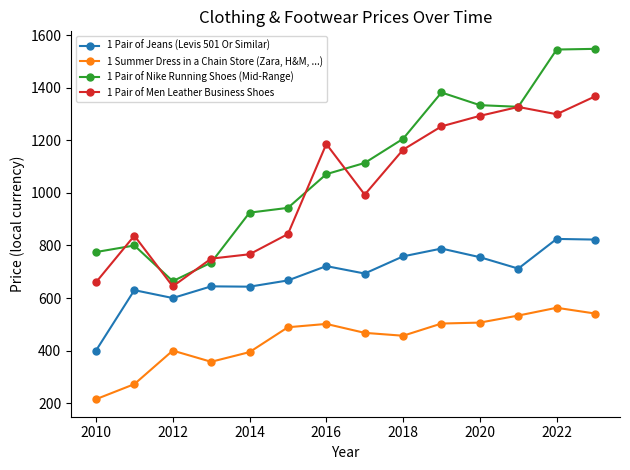

In 1 Pair of Men Leather Business Shoes, how many points are lower than both neighbors (excluding endpoints)?

3